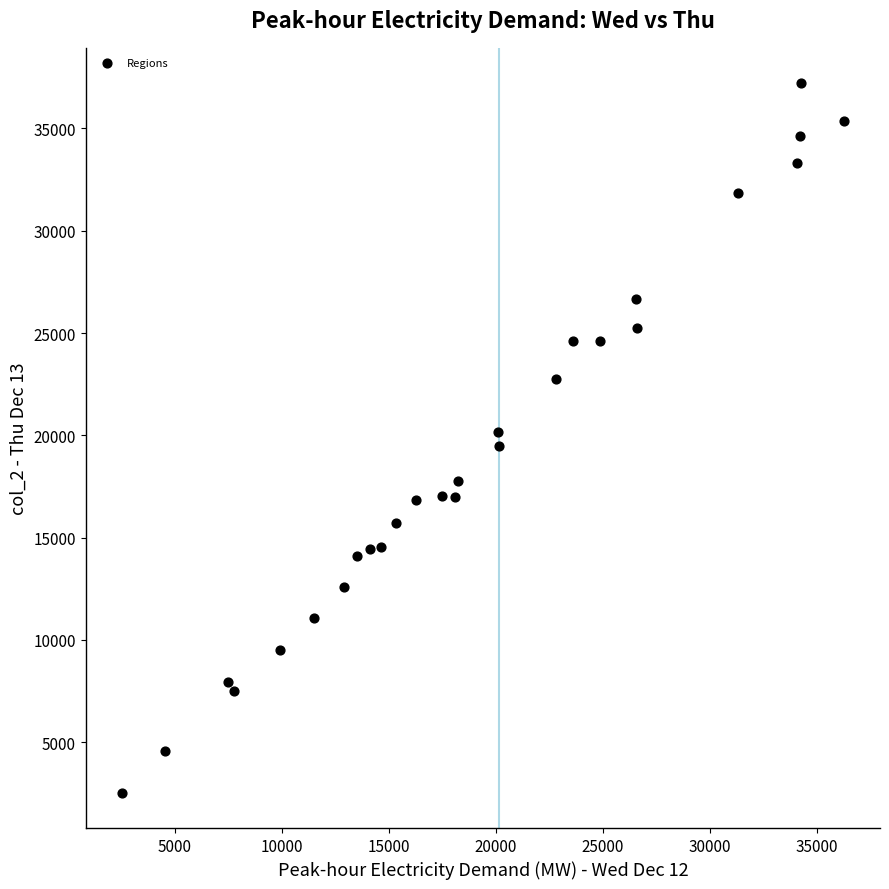

What is the range of Y values (max minus min)?

34673.5